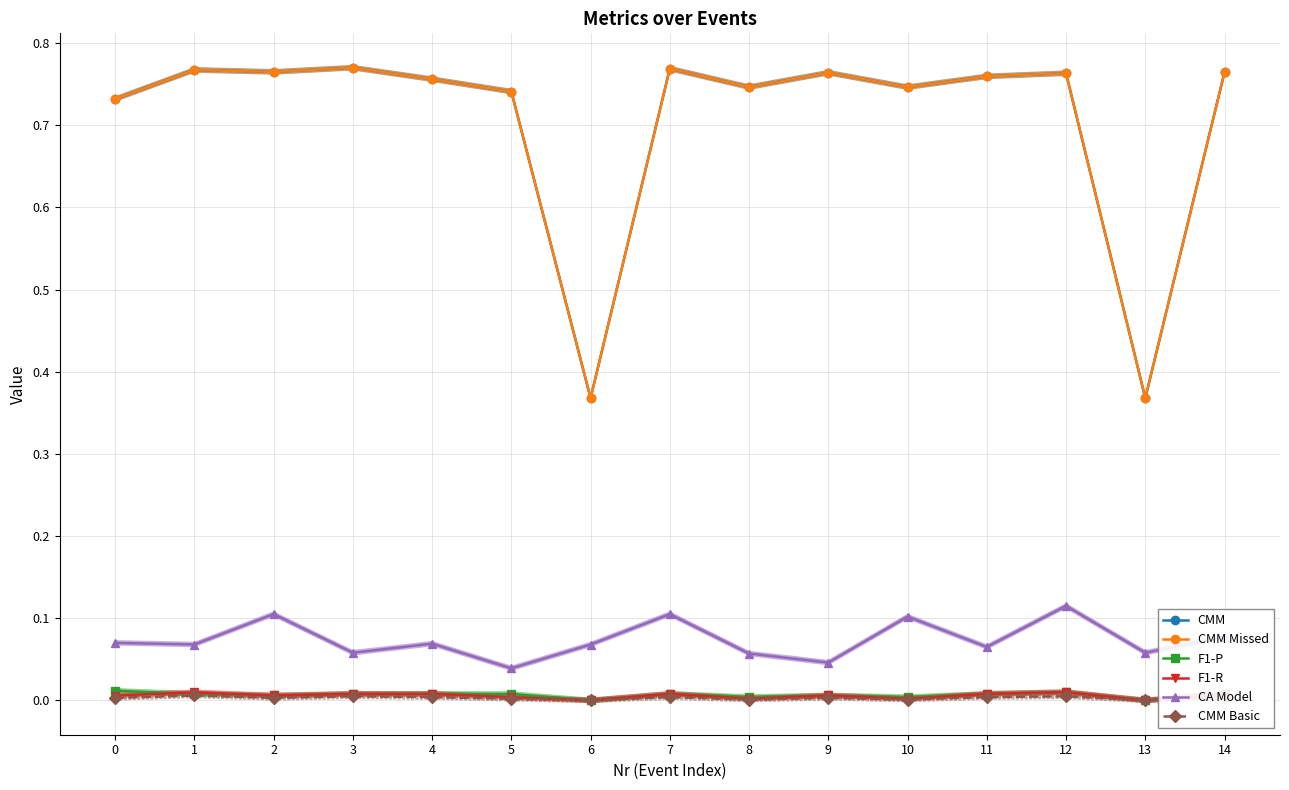

The CA Model series shows 0.1 at 7. True or false?

True